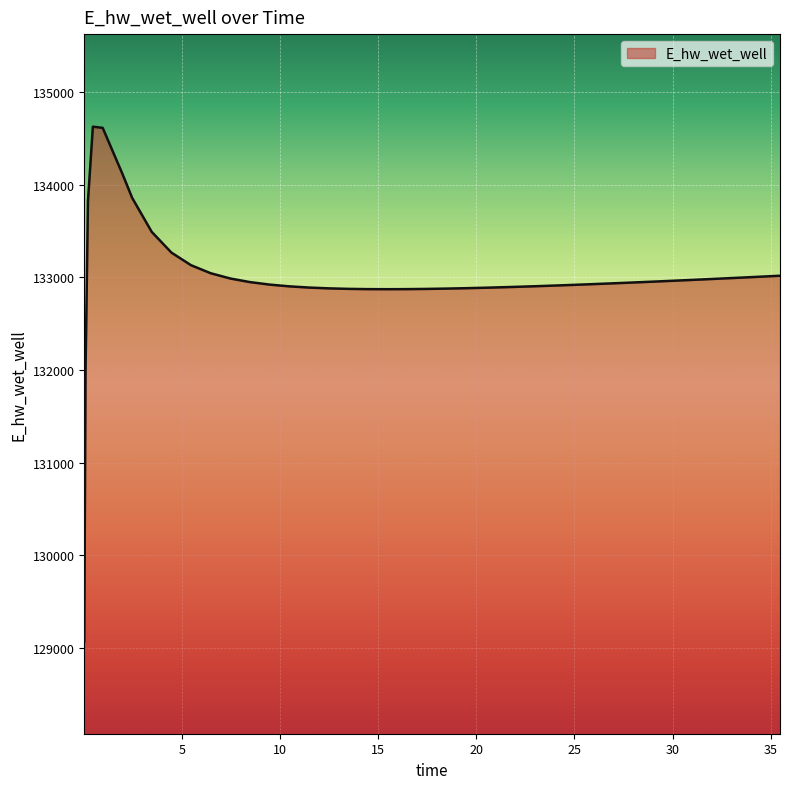

What is the maximum value shown in the chart?

134627.6